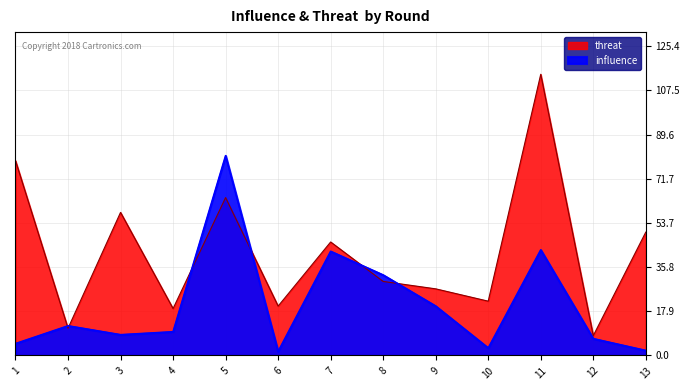

Reading left to right, extract all data points from this chart.

influence: 4.8	12.0	8.4	9.6	81.0	1.6	42.2	32.6	20.0	3.0	42.8	6.8	2.0
threat: 79.0	11.0	58.0	19.0	64.0	20.0	46.0	30.0	27.0	22.0	114.0	8.0	50.0